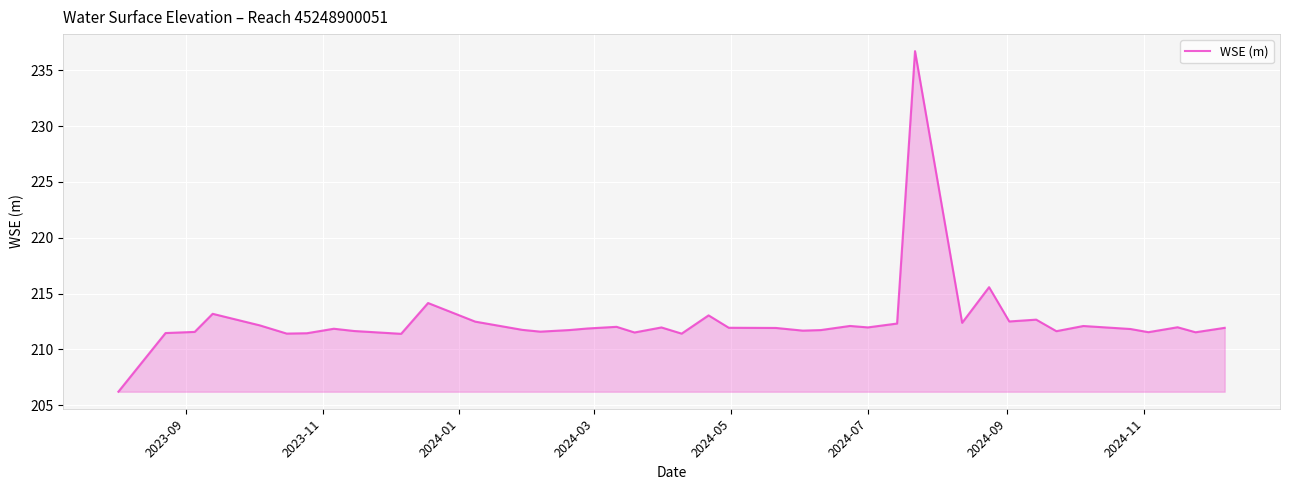

What is the difference between the maximum and minimum values?

30.5